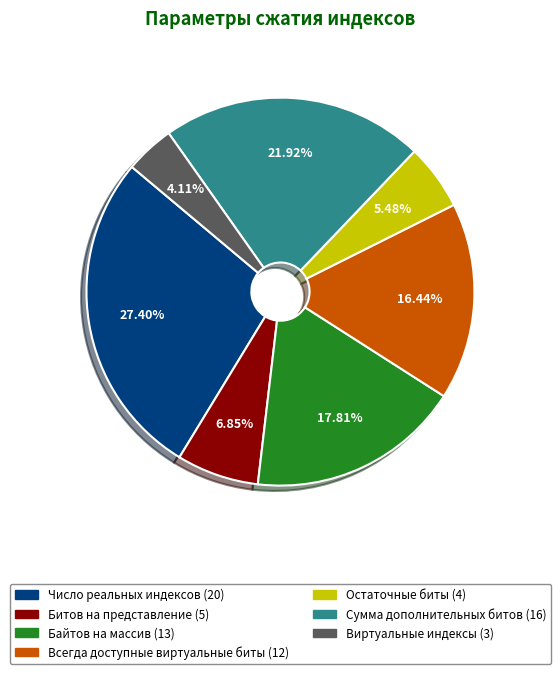

To the nearest percent, what is the difference between the largest and smallest slice percentages?

23%